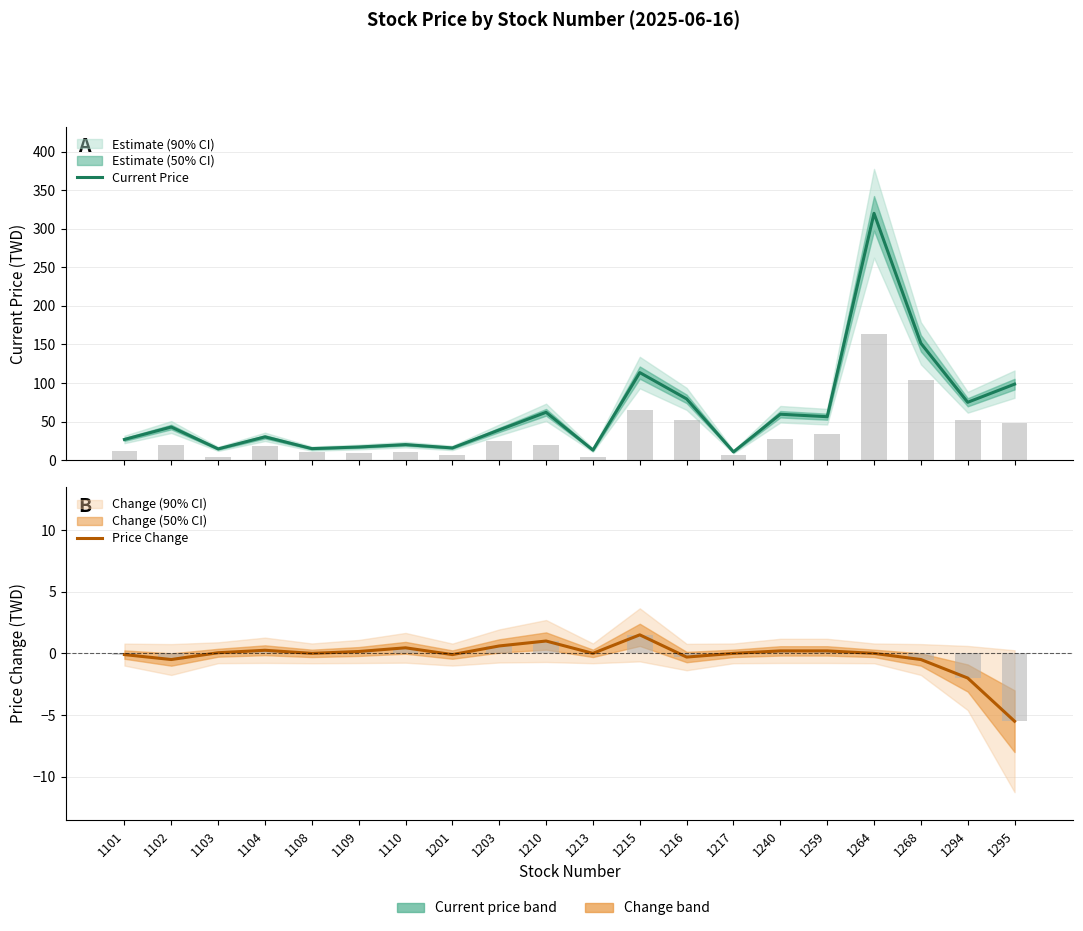

What is the greatest value displayed?

320.0